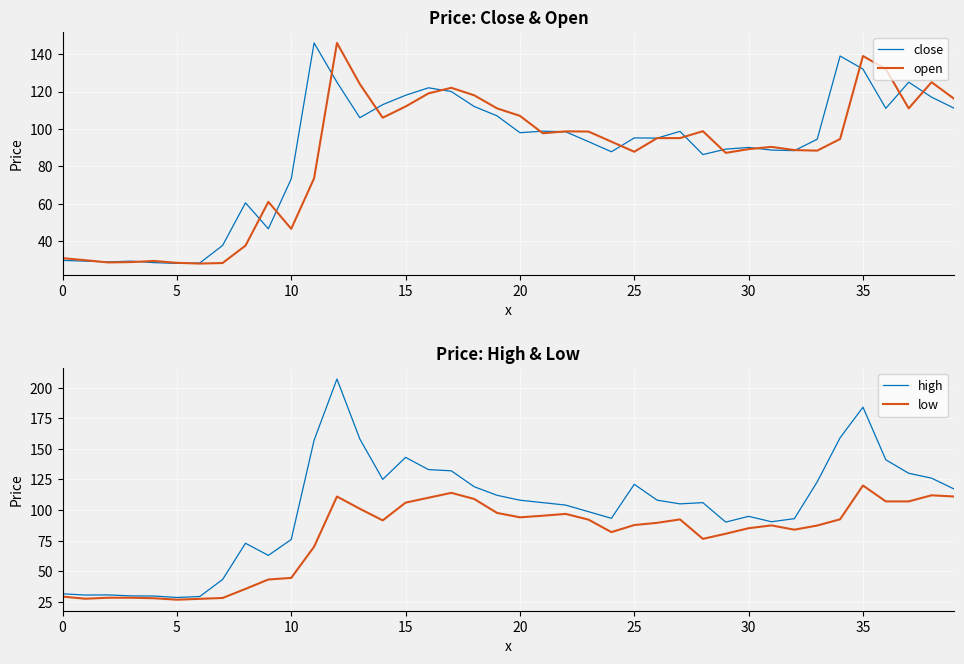

Between 14 and 23, which series saw the biggest shift?

high